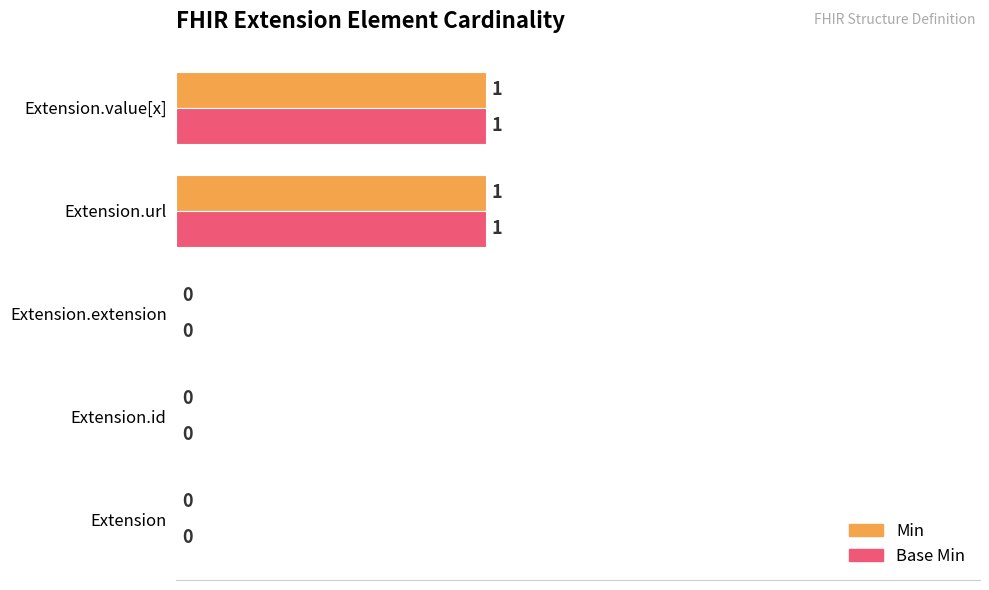

Is it true that Base Min equals 85 at Extension.value[x]?

False